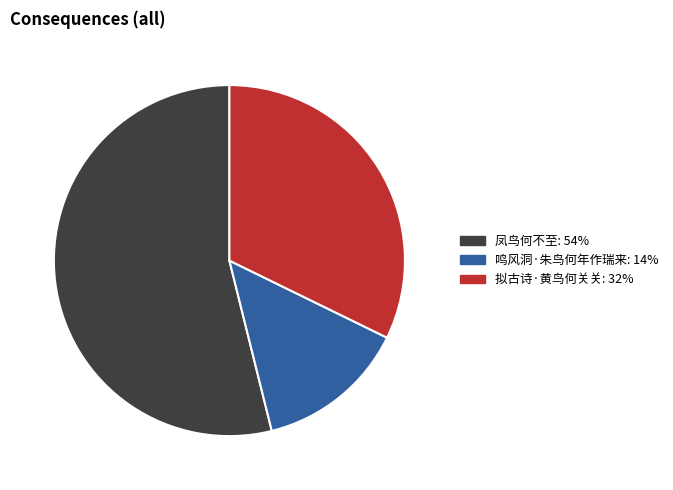

How many segments does this pie chart have?

3